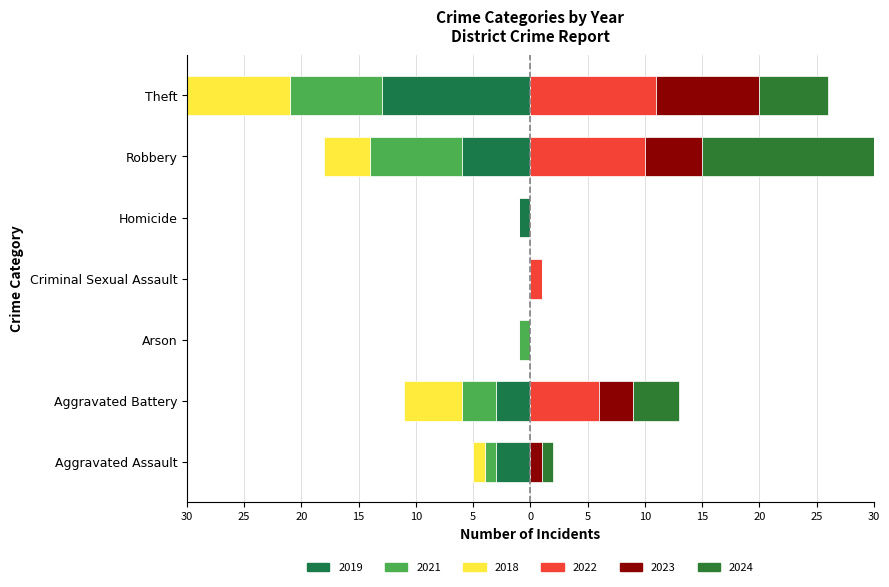

Which series has the largest range (max minus min)?

2024